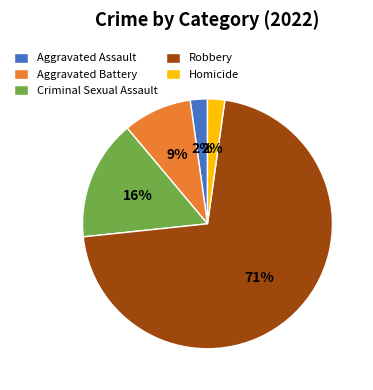

To the nearest percent, what is the average slice percentage?

20%